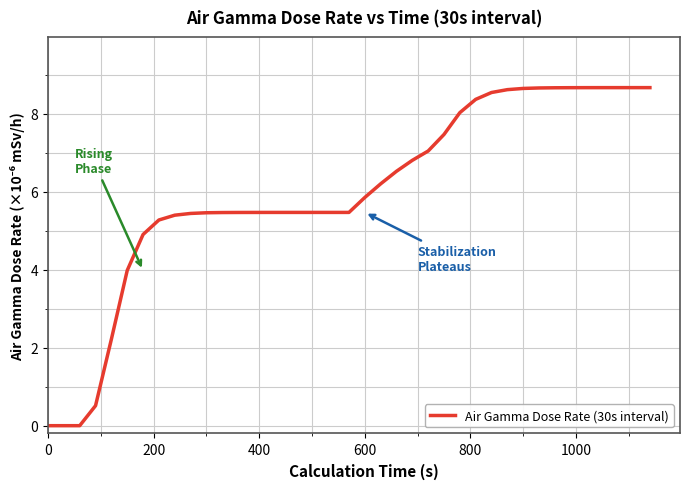

What is the greatest value displayed?

8.7